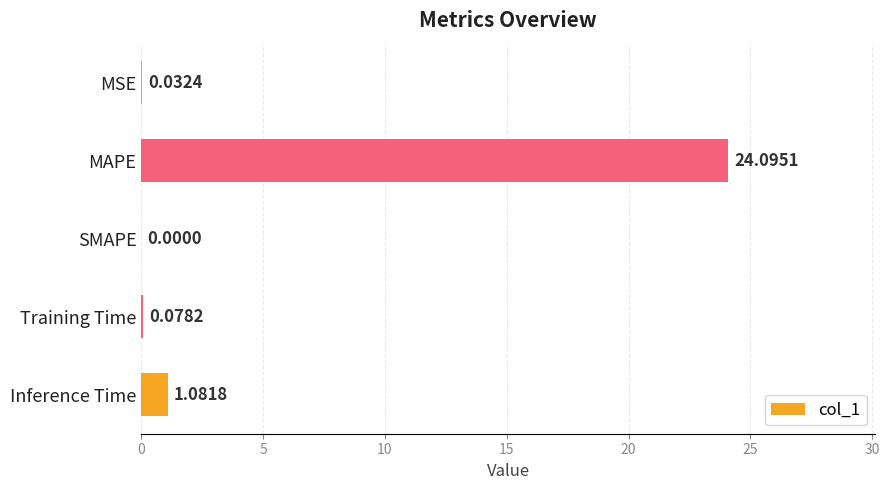

Where is the data nearest to the value 12?

Inference Time